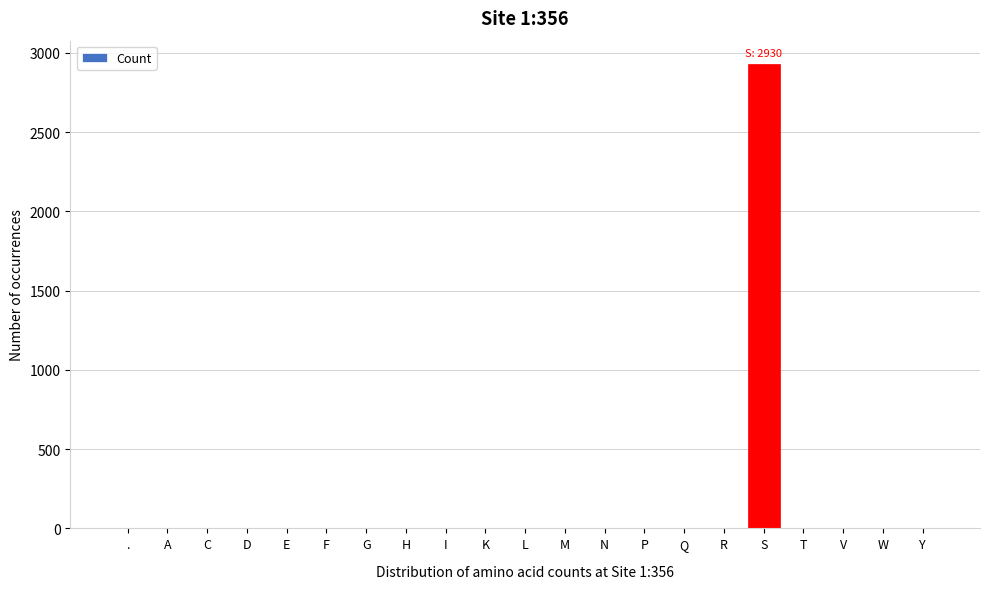

At which category does the chart reach its peak across all series?

S